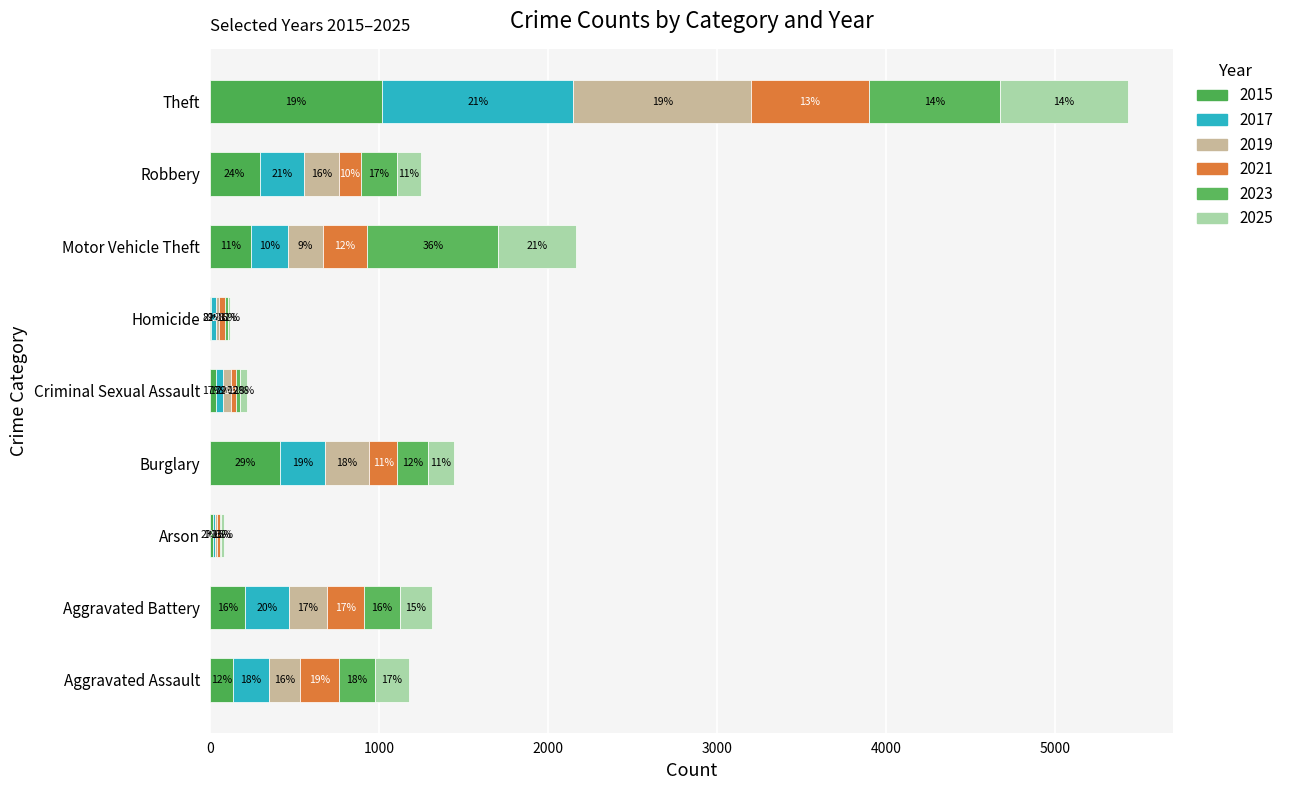

Count the number of data series in this chart.

6